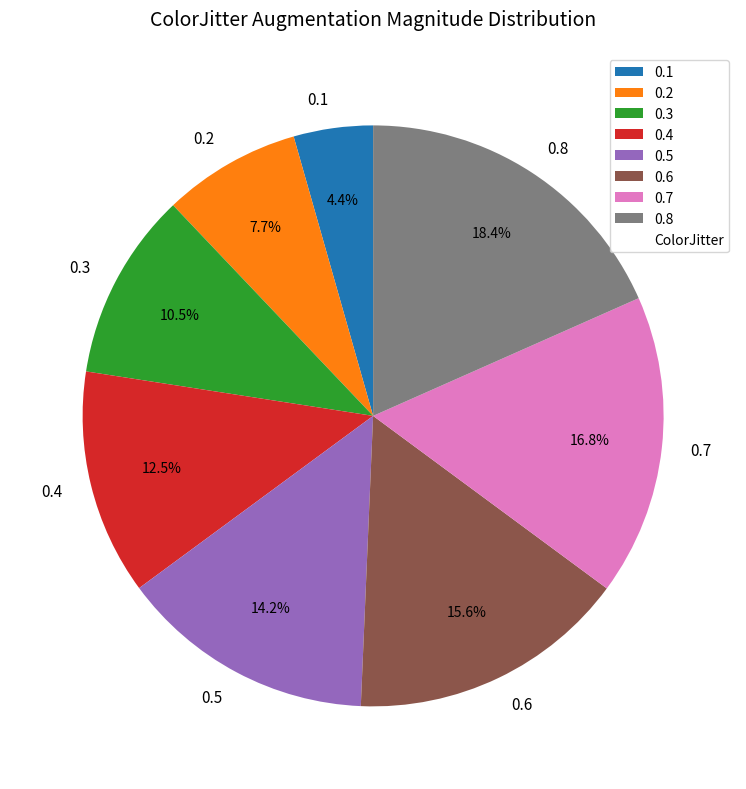

Does 0.2 represent more than half of the total?

No